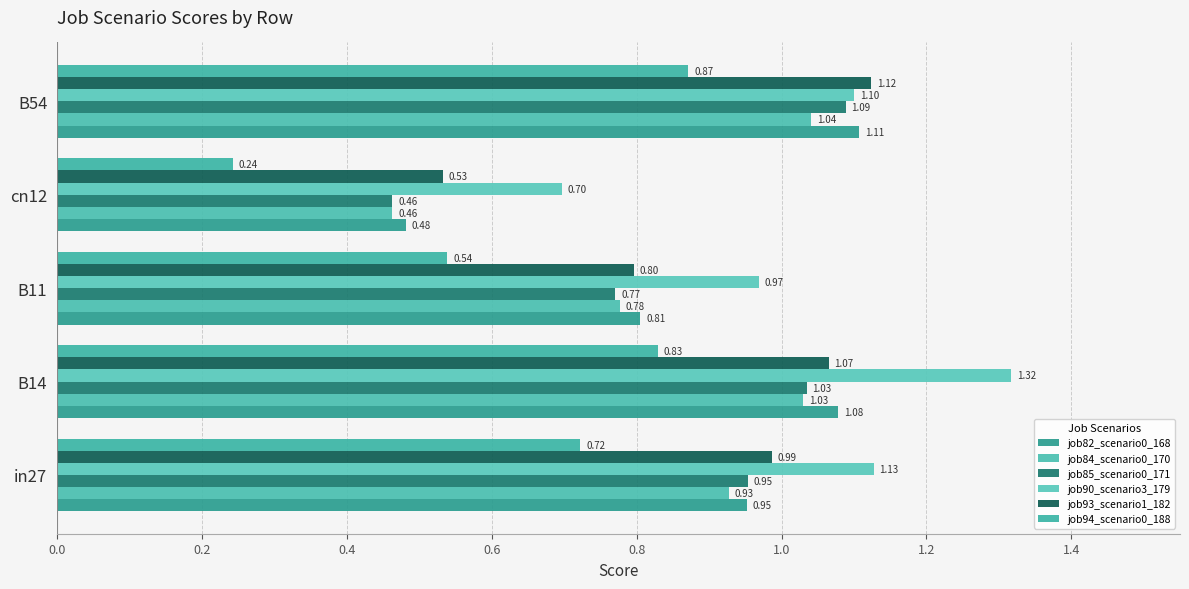

How many data points does each series have?

5